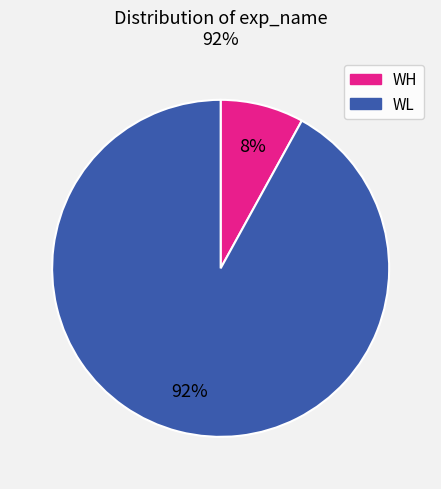

Is there a majority slice in this chart?

Yes